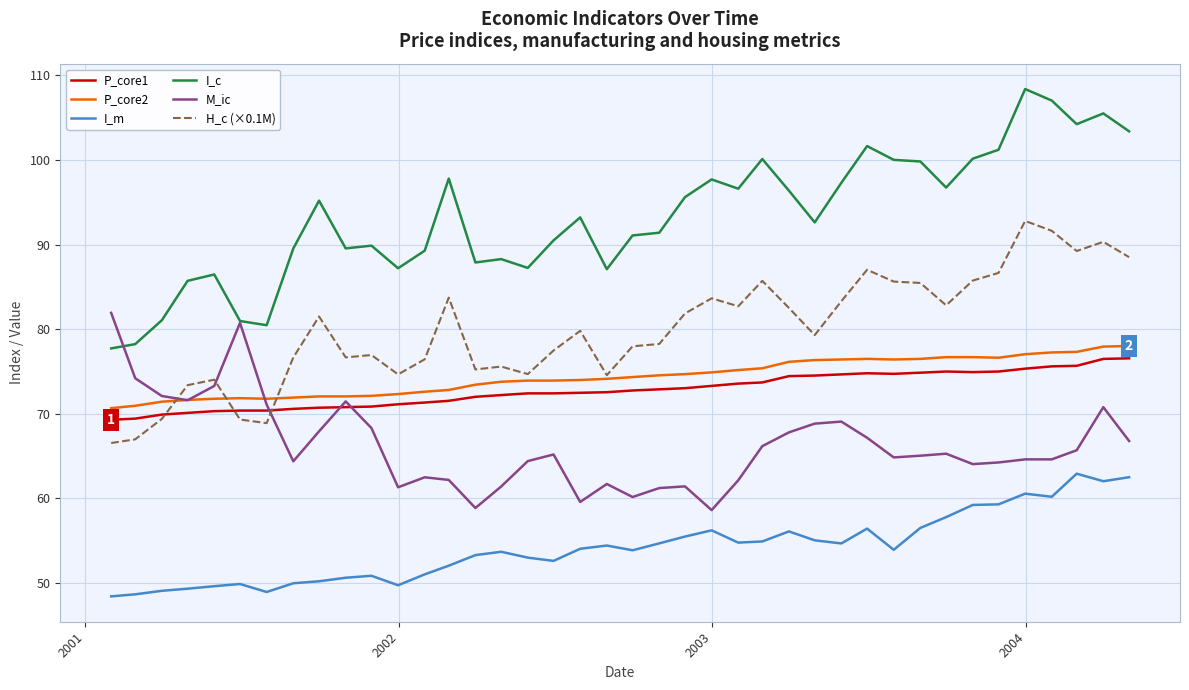

What is the lowest value of the M_ic series?

58.6